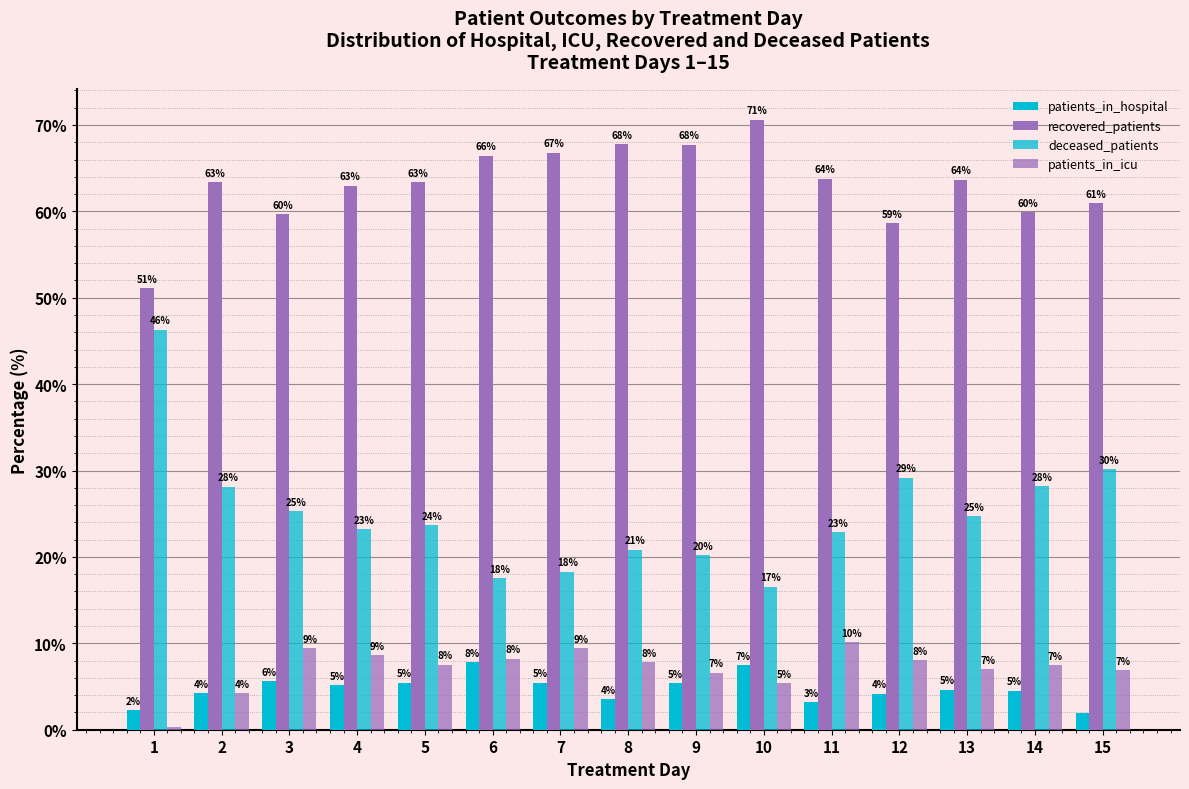

What is the difference between the patients_in_hospital values at 8 and 9?

1.9